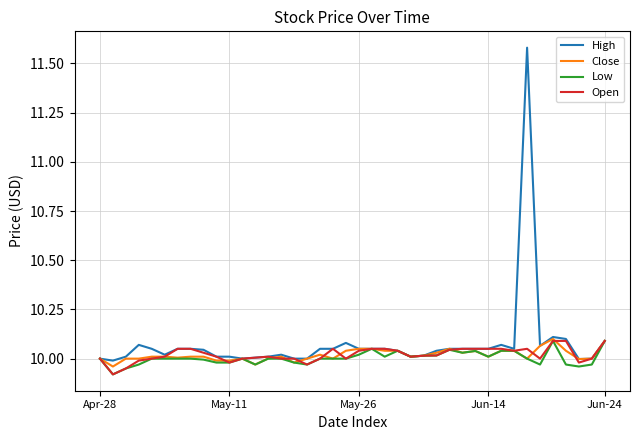

Which series has the widest spread of values?

High